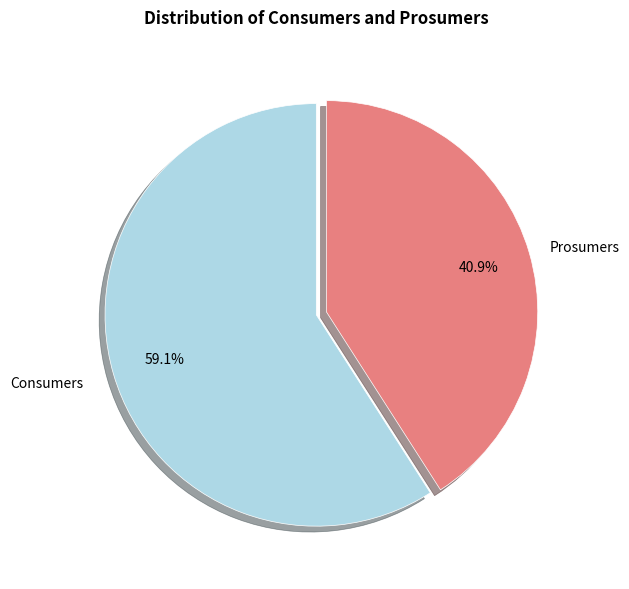

What percentage do Prosumers and Consumers together represent?

100.0%